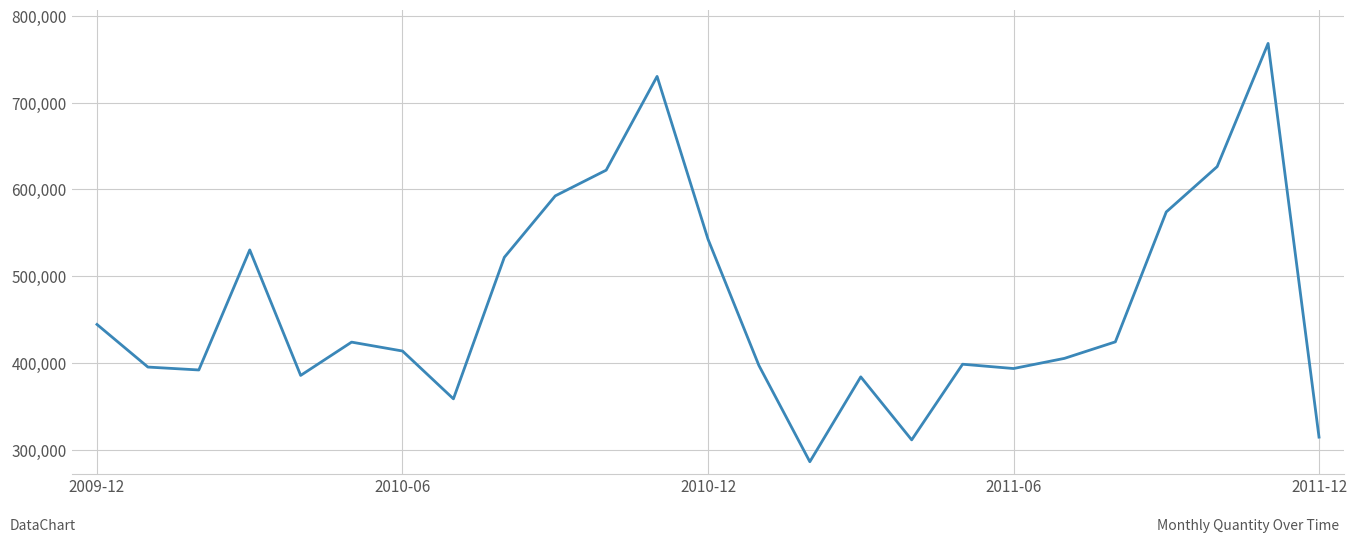

What is the greatest value displayed?

768400